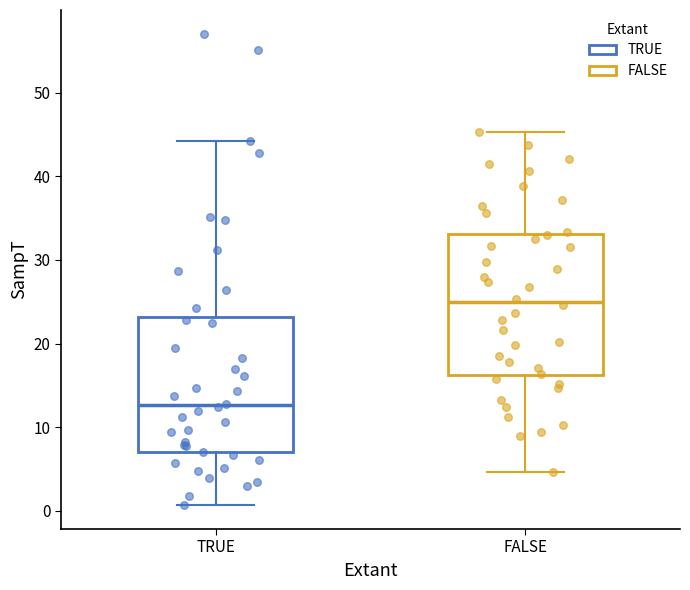

Reading left to right, read every box against the y-axis: the position of its median line, the range the box covers, and the ends of its whiskers. The values are not printed on the chart, so give them approximately, as read against the axis.

TRUE: median 13, box 7 to 23, whiskers 1 to 44
FALSE: median 25, box 16 to 33, whiskers 5 to 45